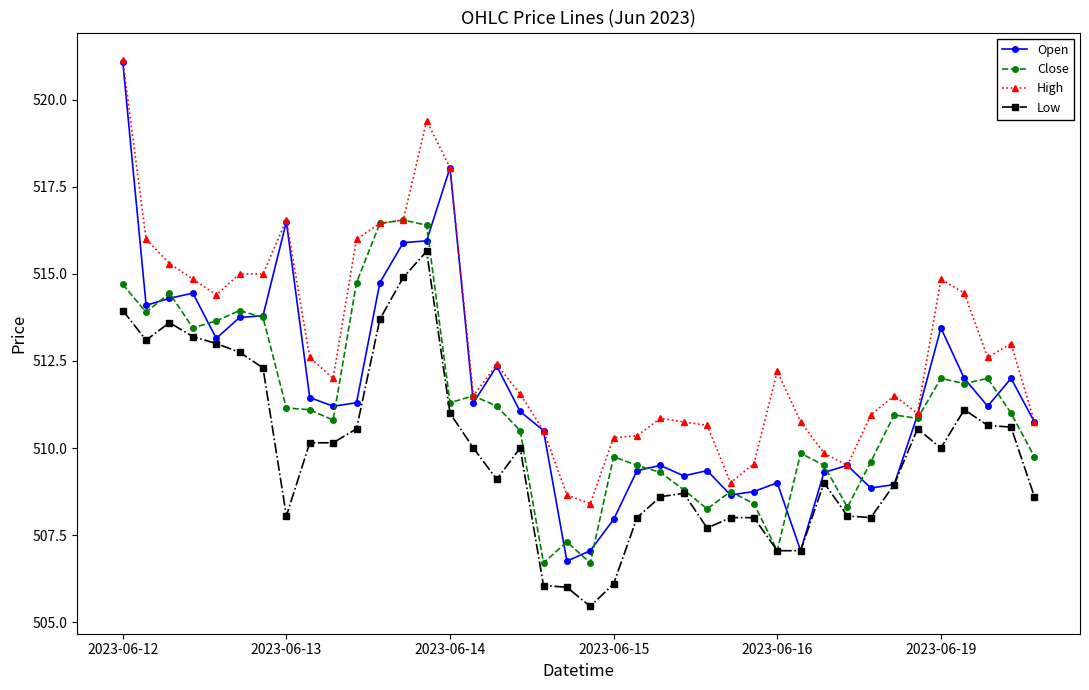

Which series has the largest range (max minus min)?

Open